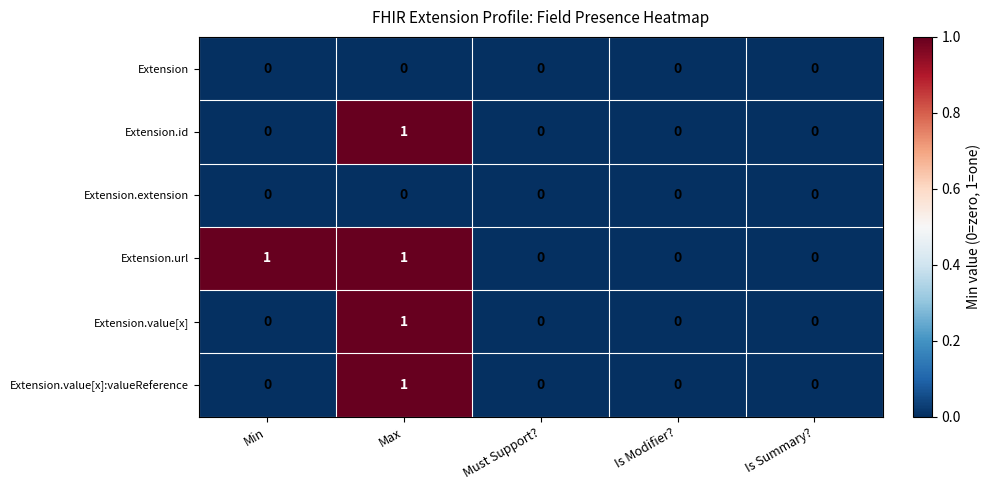

Which series has the largest total across all categories?

Extension.url